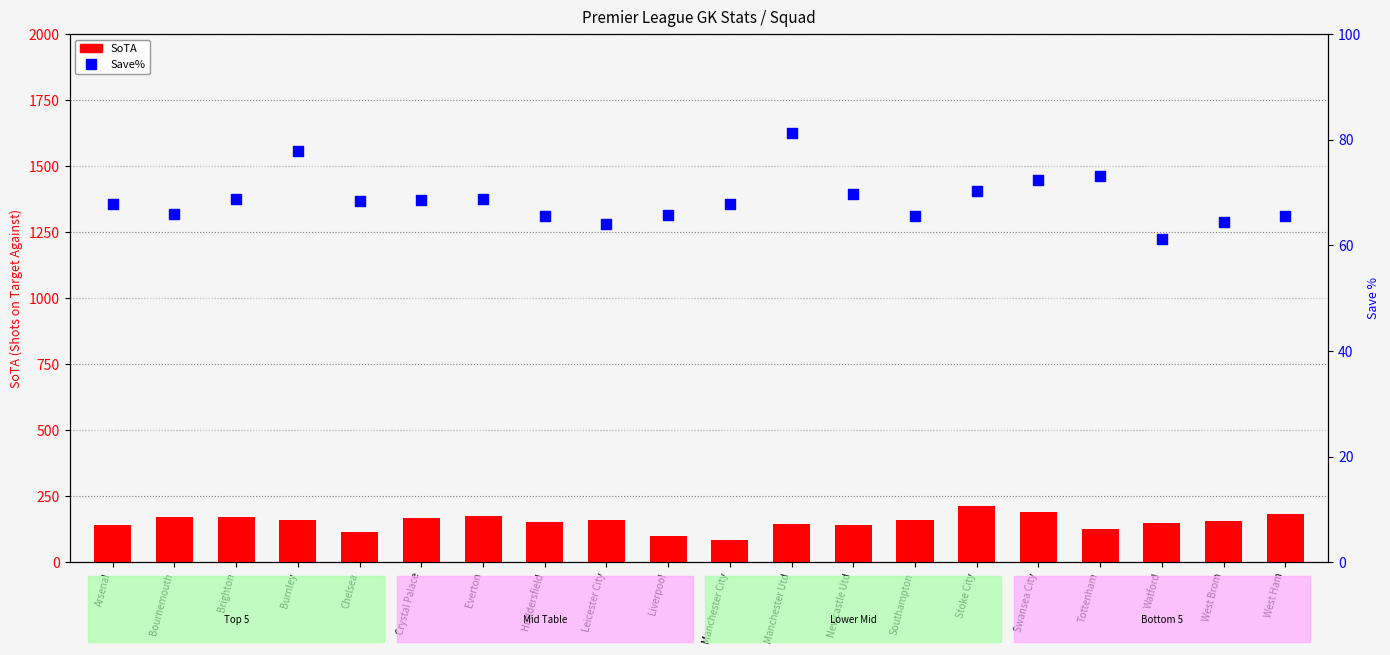

Which series has the widest spread of Y values?

SoTA